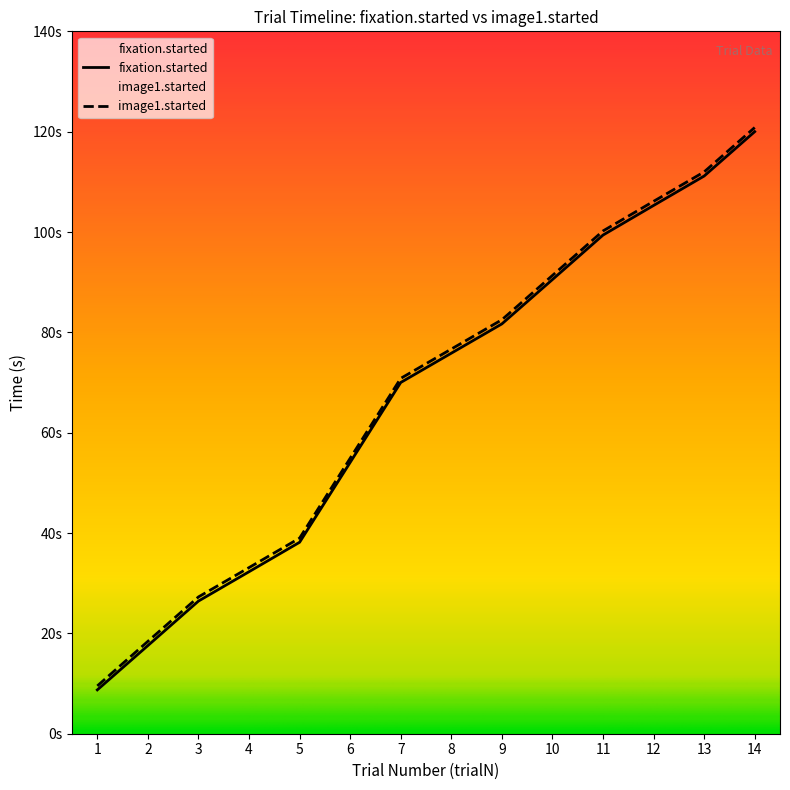

What is the total value across all series at 6?

109.0